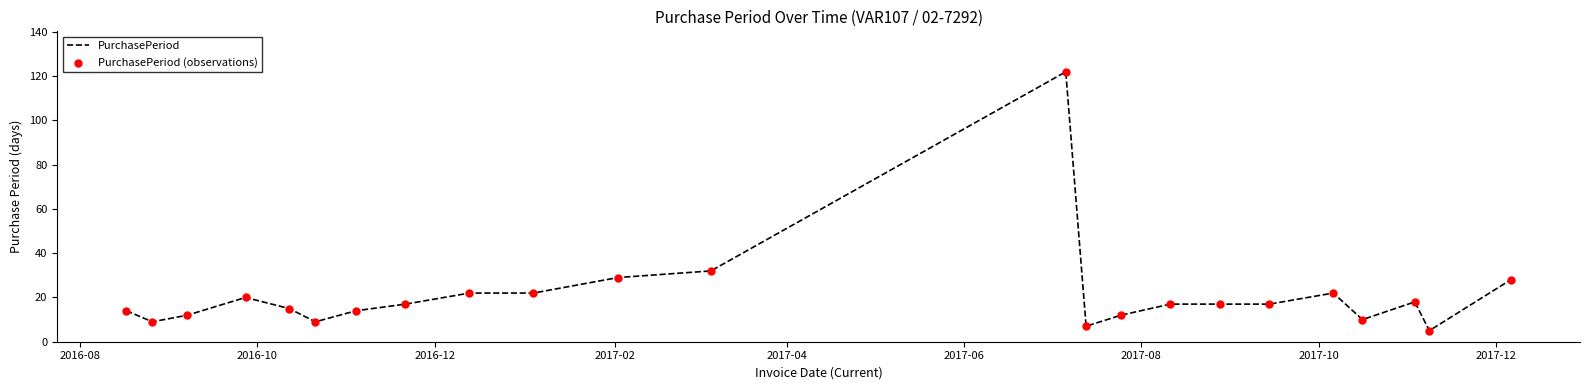

What is the minimum value shown in the chart?

5